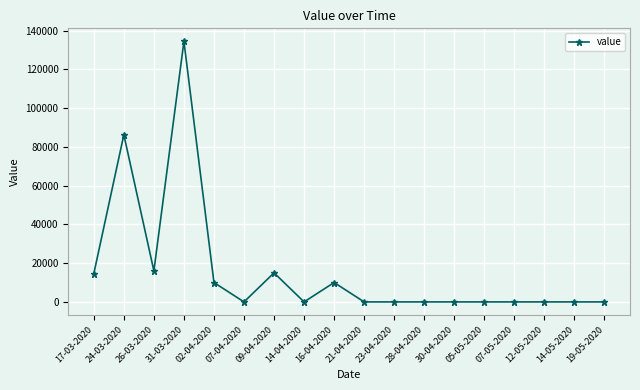

What is the change in value from 09-04-2020 to 14-04-2020?

-15000